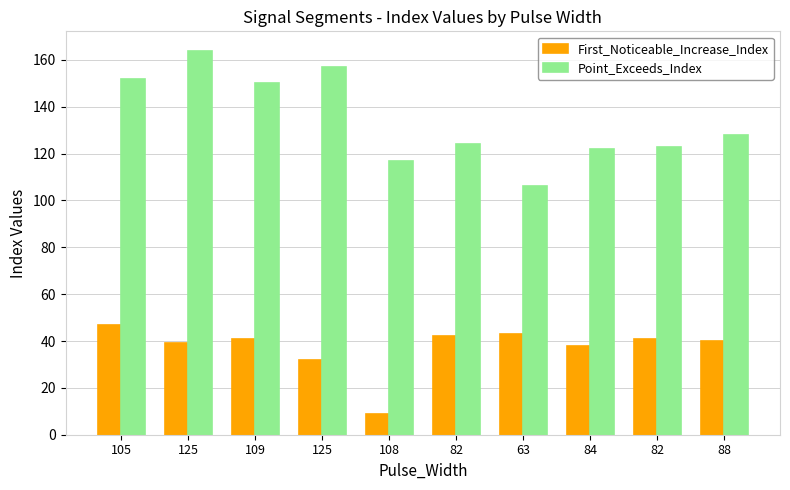

What are all the series names shown in the legend?

First_Noticeable_Increase_Index, Point_Exceeds_Index